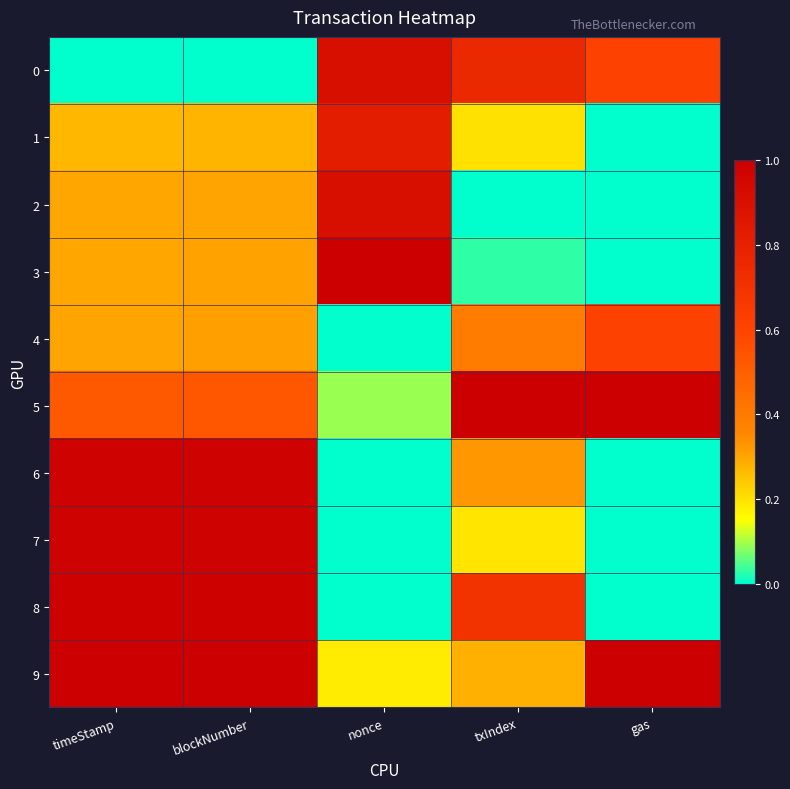

Reading left to right, what are all the values shown in this chart?

0: timeStamp=0.0	blockNumber=0.0	nonce=0.9	txIndex=0.8	gas=0.6
1: timeStamp=0.3	blockNumber=0.3	nonce=0.8	txIndex=0.2	gas=0.0
2: timeStamp=0.3	blockNumber=0.3	nonce=0.9	txIndex=0.0	gas=0.0
3: timeStamp=0.3	blockNumber=0.3	nonce=1.0	txIndex=0.0	gas=0.0
4: timeStamp=0.3	blockNumber=0.3	nonce=0.0	txIndex=0.4	gas=0.6
5: timeStamp=0.5	blockNumber=0.5	nonce=0.1	txIndex=1.0	gas=1.0
6: timeStamp=1.0	blockNumber=1.0	nonce=0.0	txIndex=0.3	gas=0.0
7: timeStamp=1.0	blockNumber=1.0	nonce=0.0	txIndex=0.2	gas=0.0
8: timeStamp=1.0	blockNumber=1.0	nonce=0.0	txIndex=0.7	gas=0.0
9: timeStamp=1.0	blockNumber=1.0	nonce=0.2	txIndex=0.3	gas=1.0